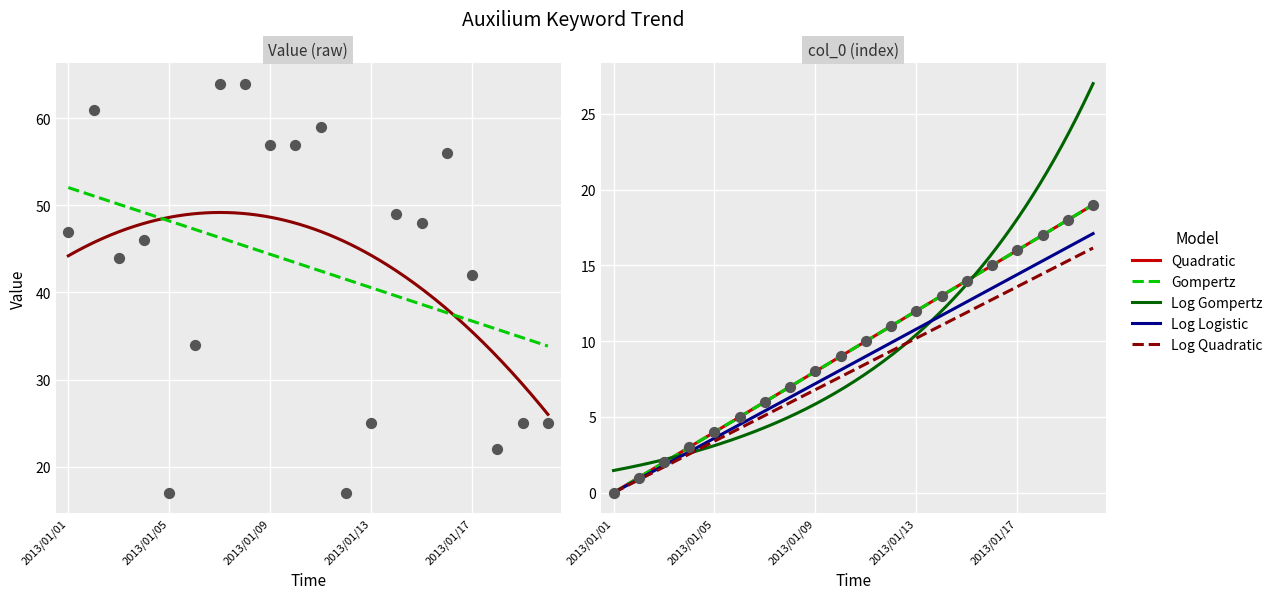

Which series has the widest spread of Y values?

value